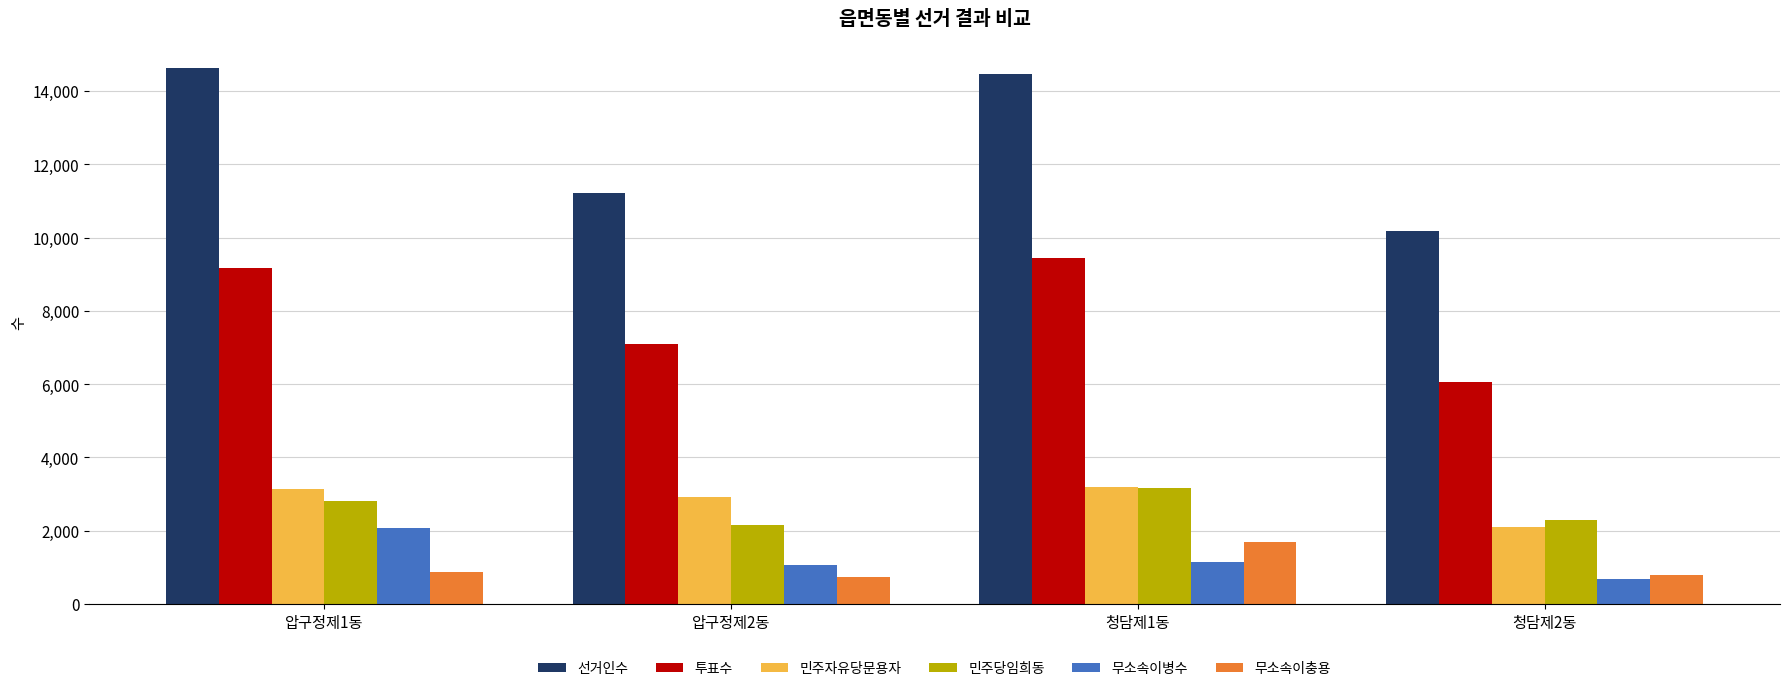

What is the difference between the 투표수 values at 청담제2동 and 압구정제2동?

1030